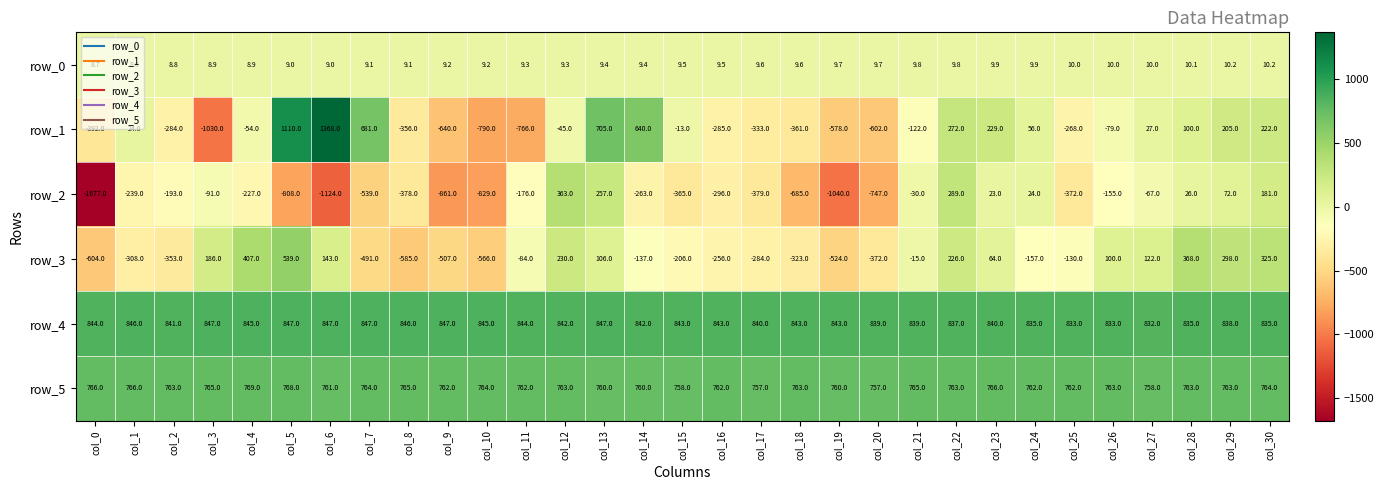

Which label corresponds to the smallest value in the chart?

col_0